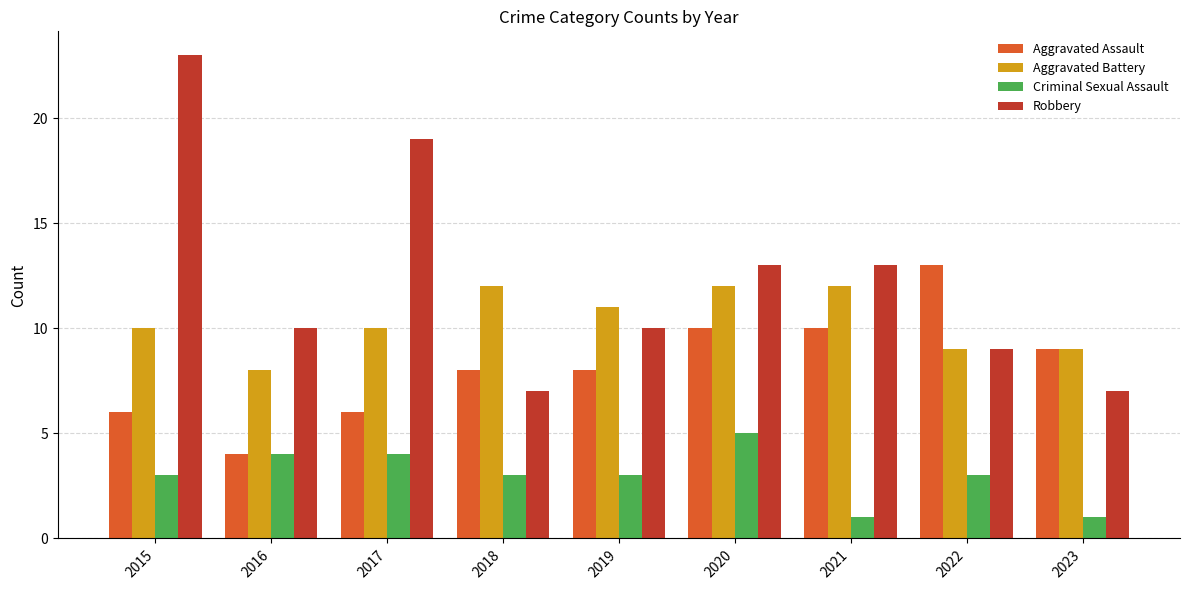

The value of Criminal Sexual Assault at 2016 is 6. True or false?

False